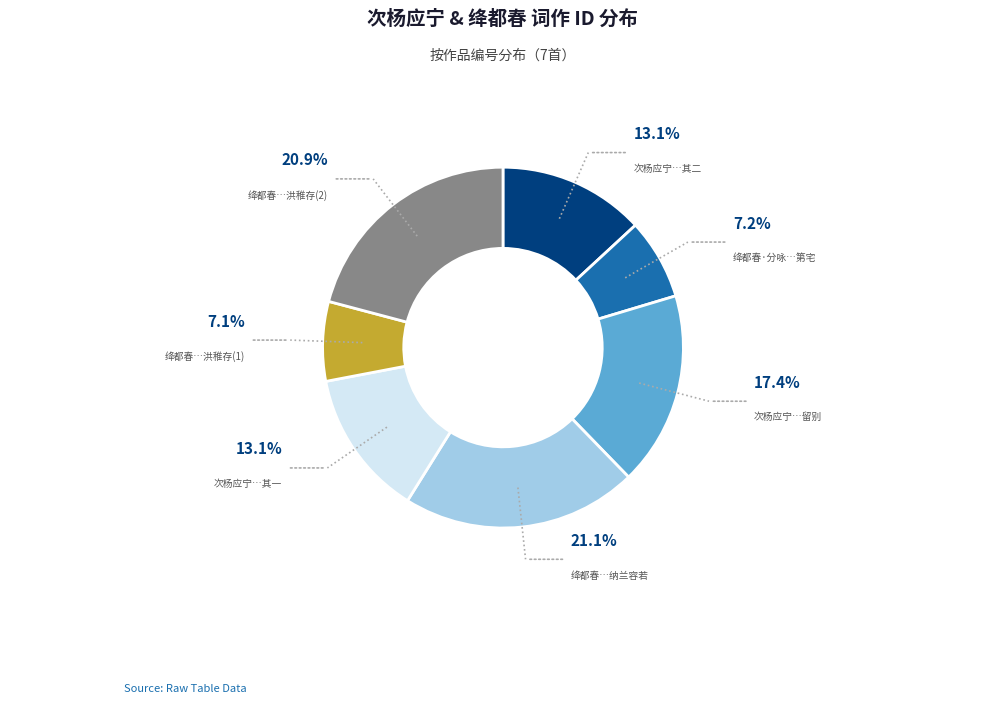

Is there a majority slice in this chart?

No